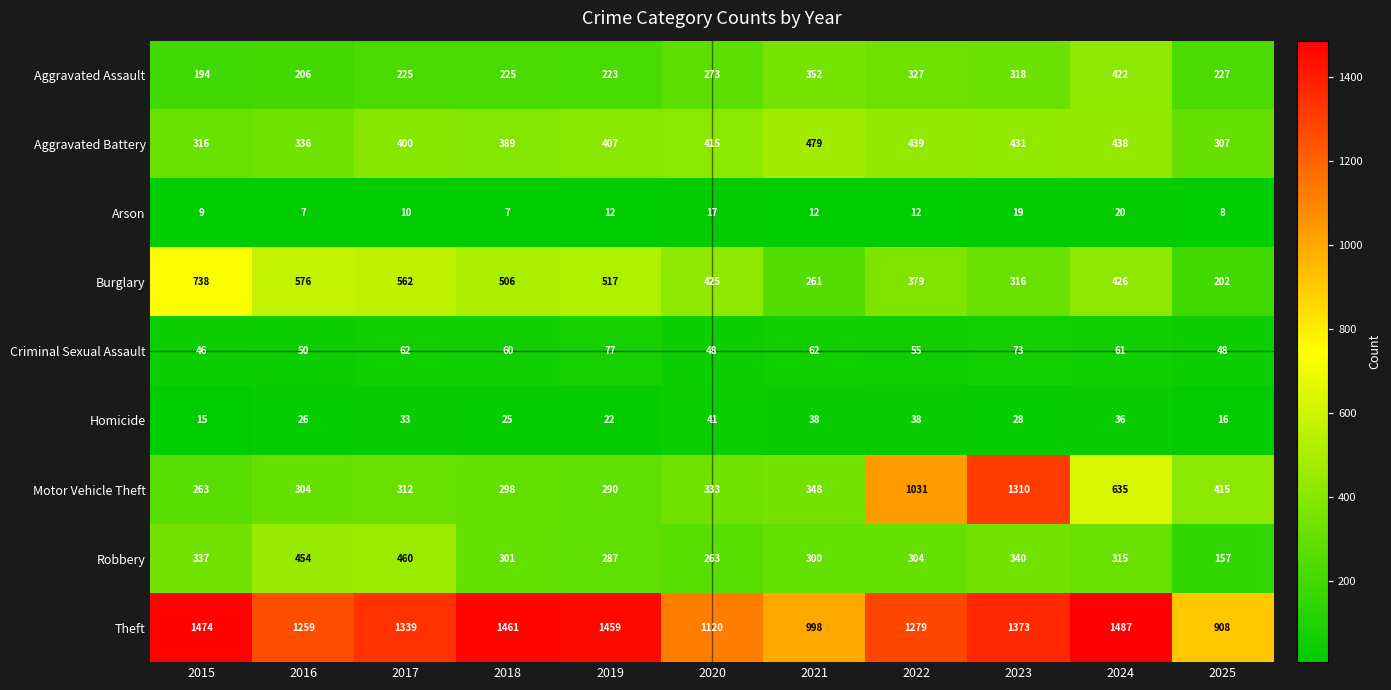

Where does the Robbery series first go above 304?

2015